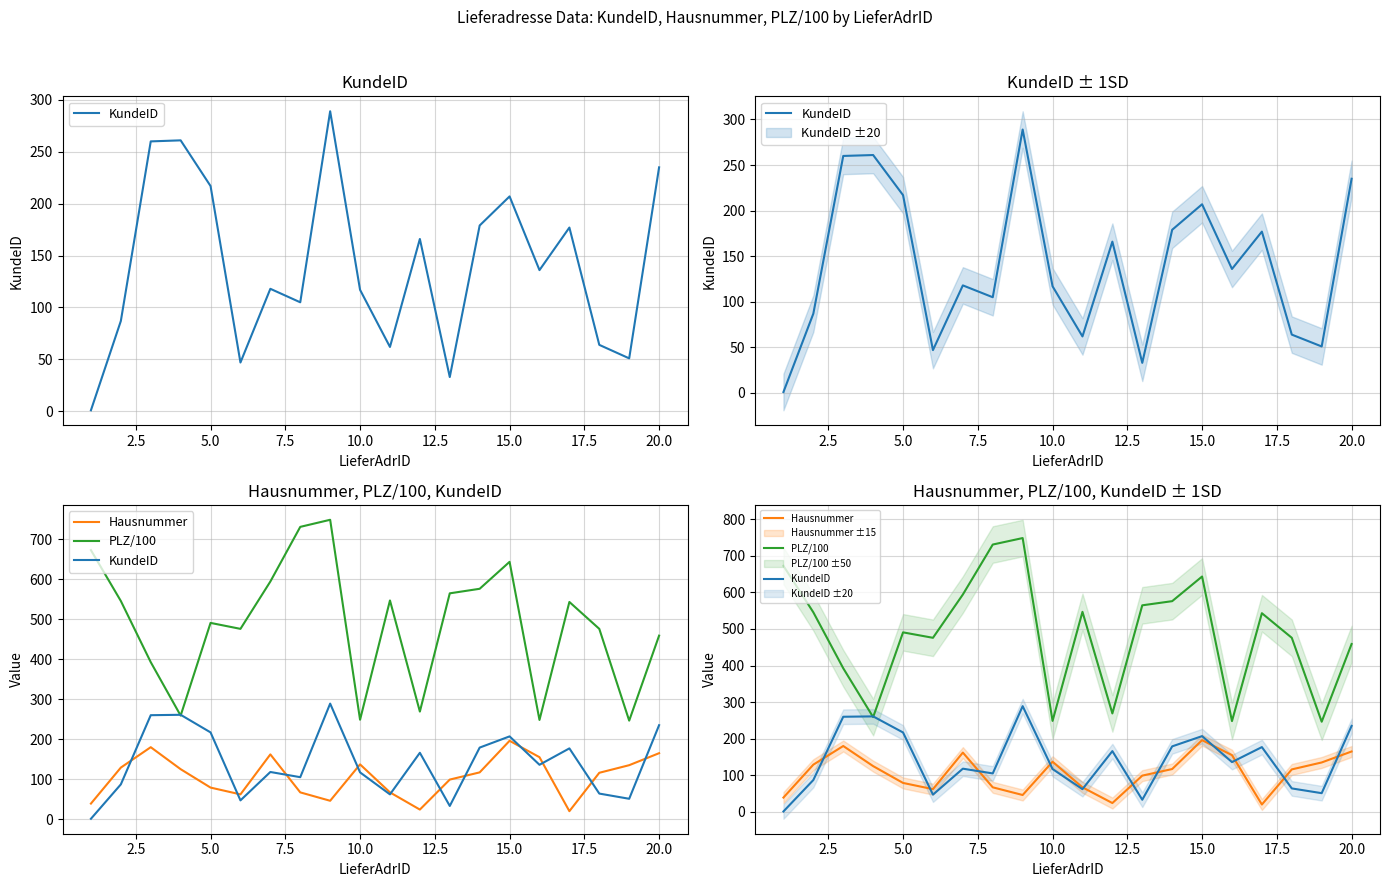

The PLZ/100 series shows 795.9 at 10. True or false?

False